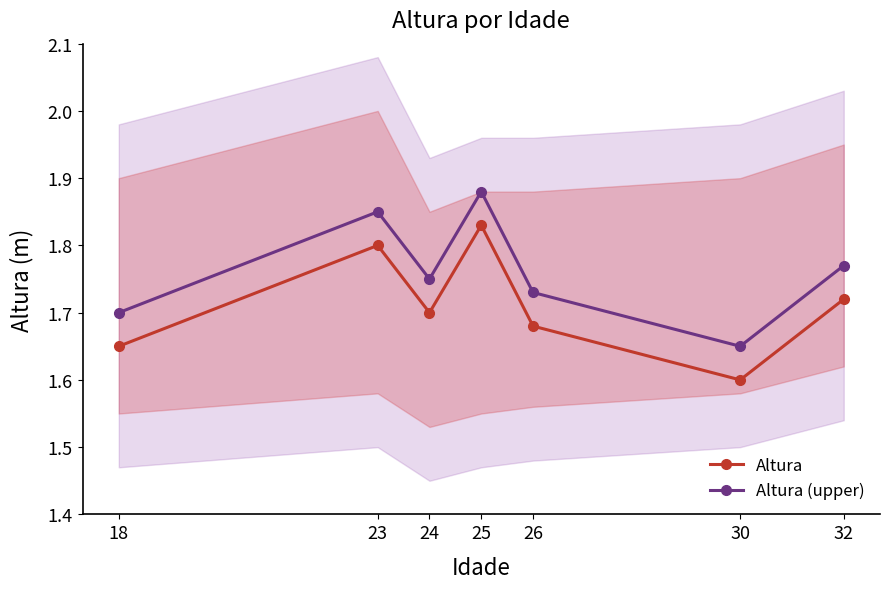

Rank the series at 26 from lowest to highest value.

Altura, Altura (upper)